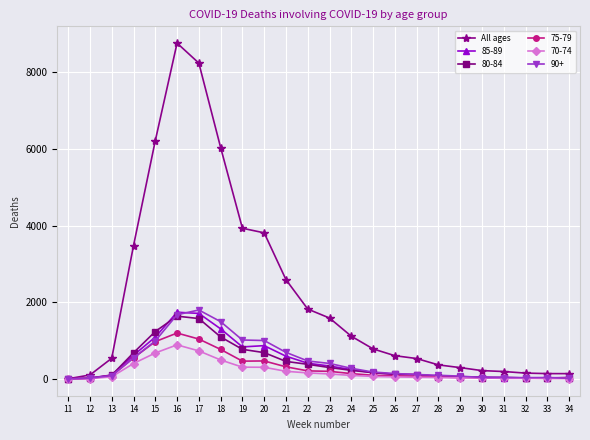

True or false: 85-89 has more than 1 interior local peaks.

True